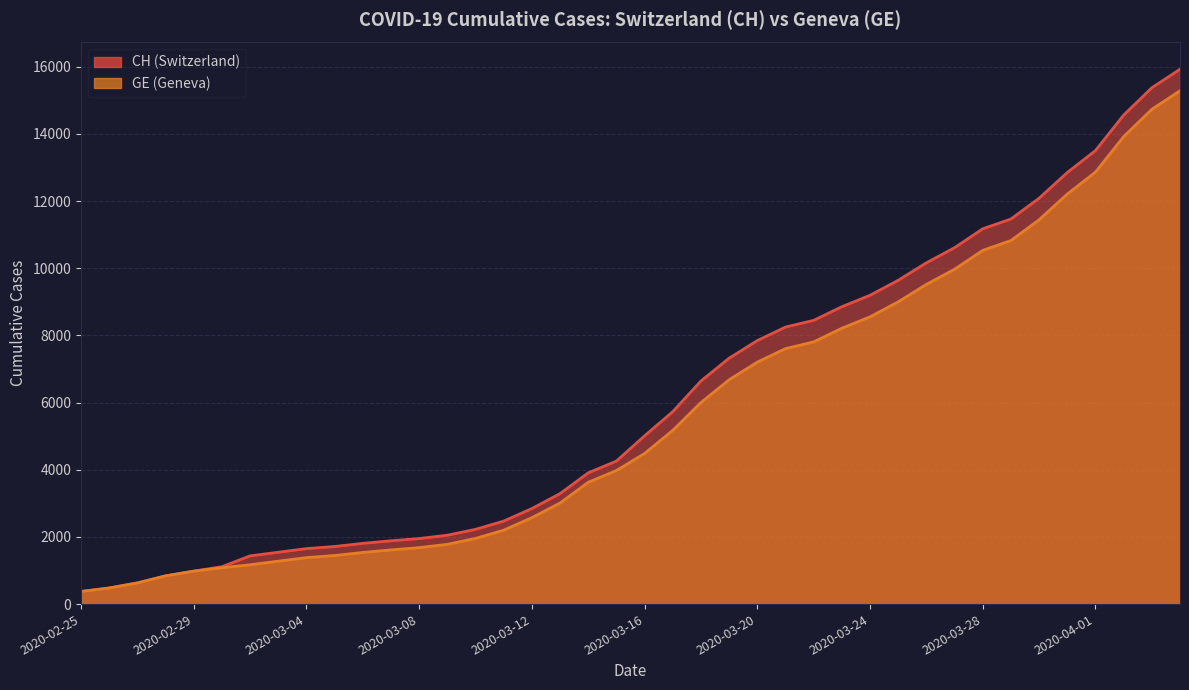

What is the difference between the maximum and minimum values in the GE series?

14909